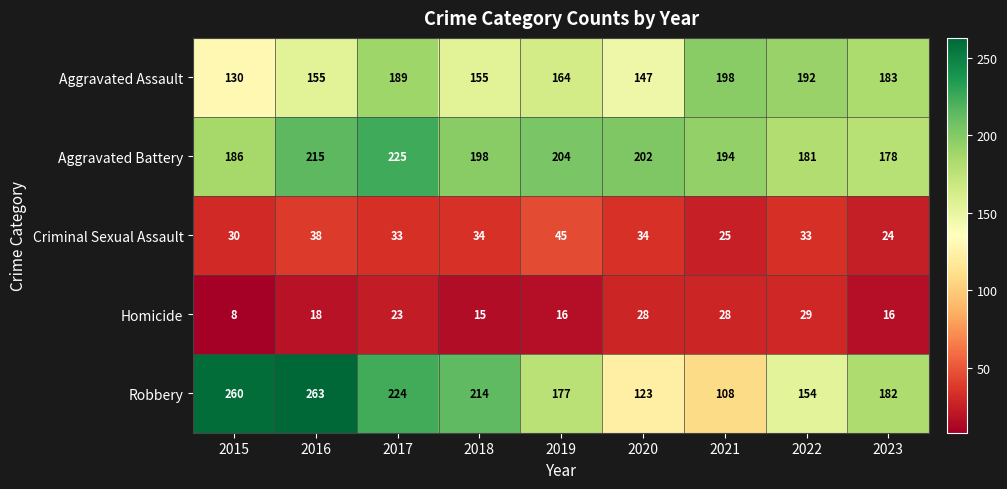

Between 2017 and 2018, which series saw the biggest shift?

Aggravated Assault